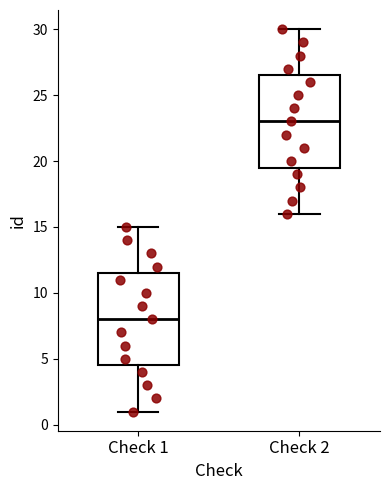

Which box's median line is the highest?

Check 2